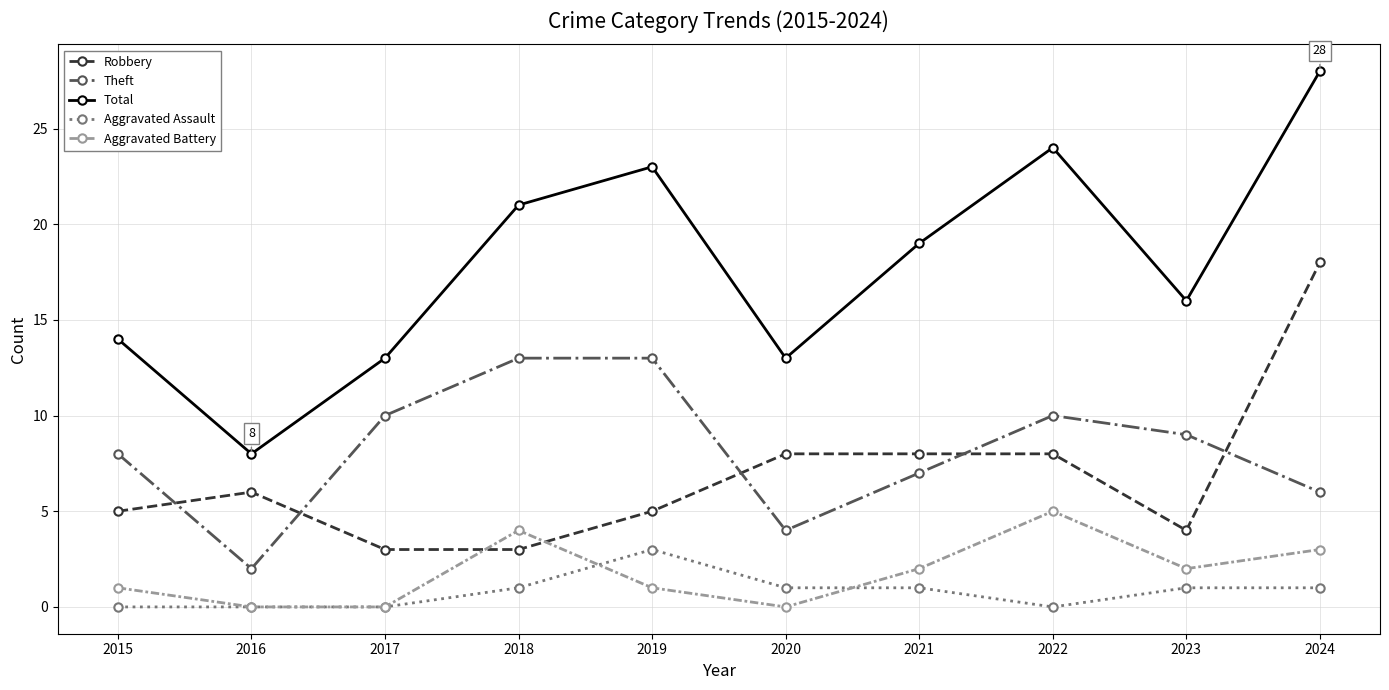

How many lines are shown in the chart?

5